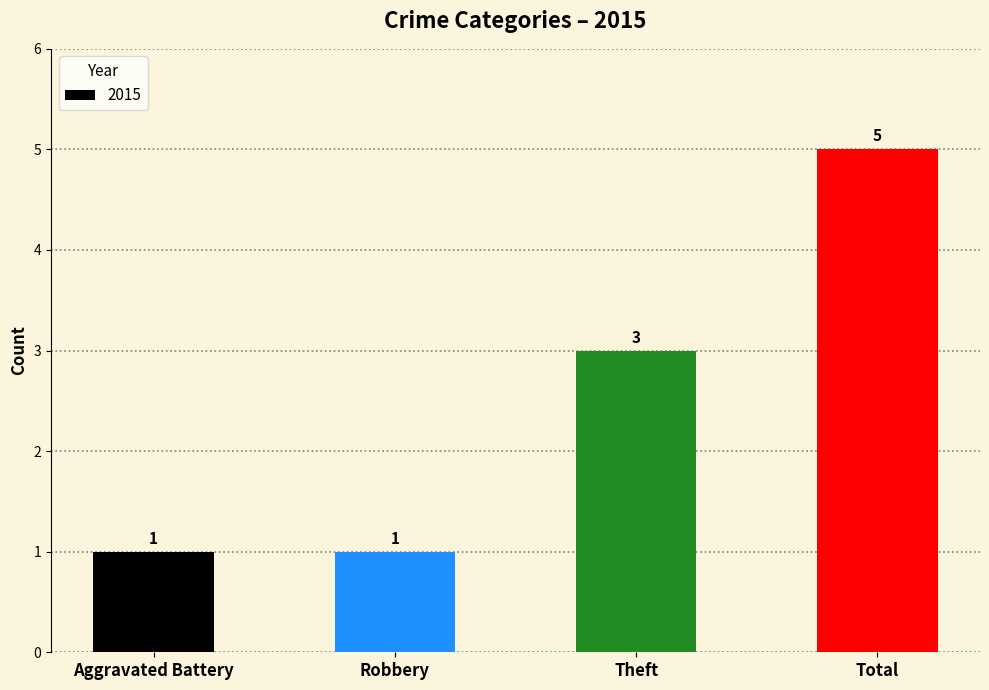

True or false: the data shows 0 at Robbery.

False